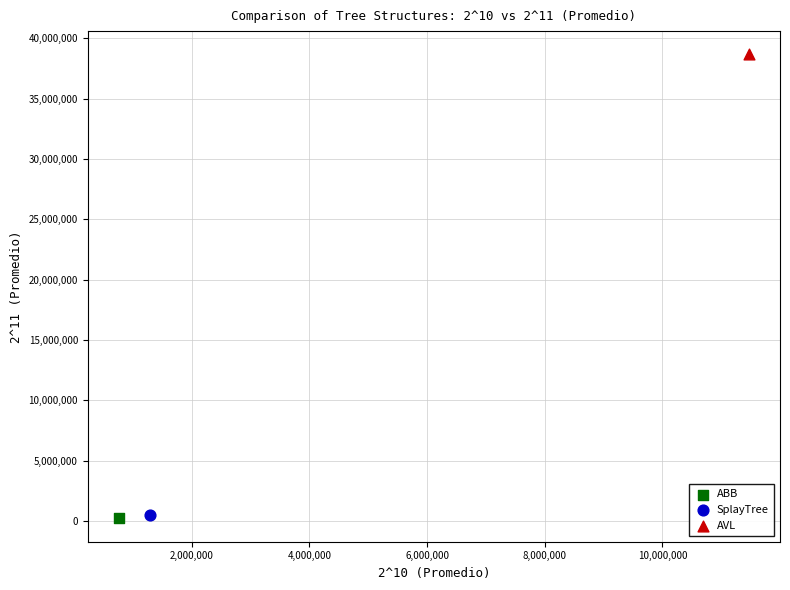

What are all the series names shown in the legend?

ABB, SplayTree, AVL